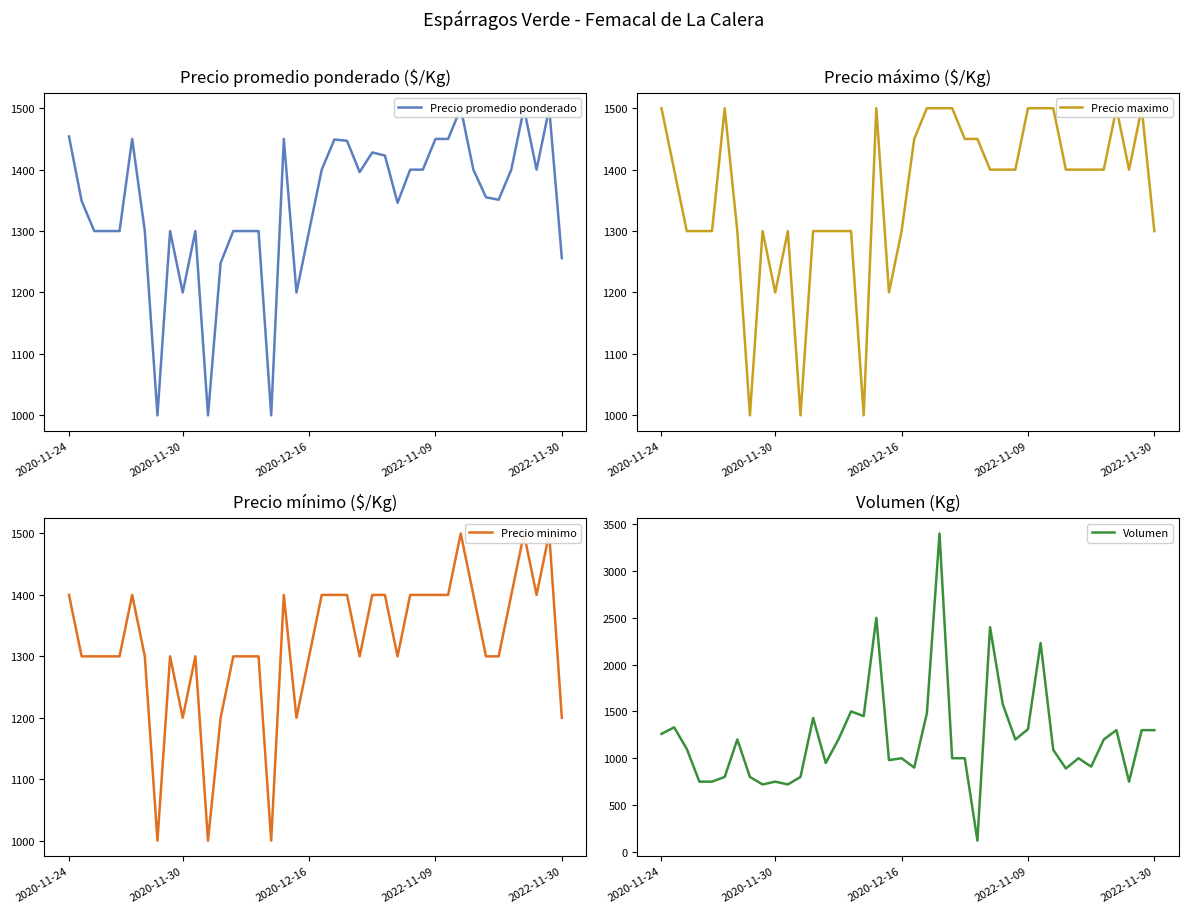

Does the chart display data point markers on the line(s)?

No